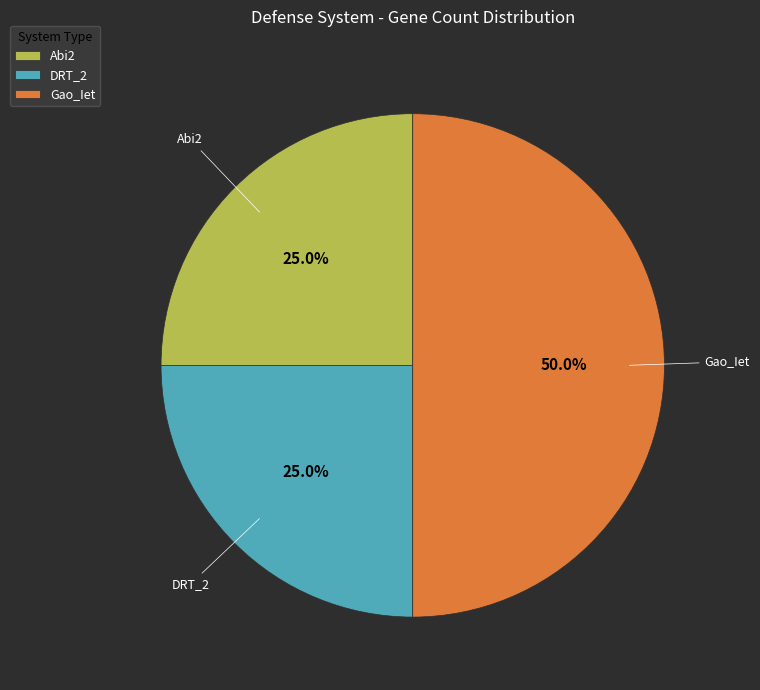

To the nearest percent, what percentage of the pie is DRT_2?

25%